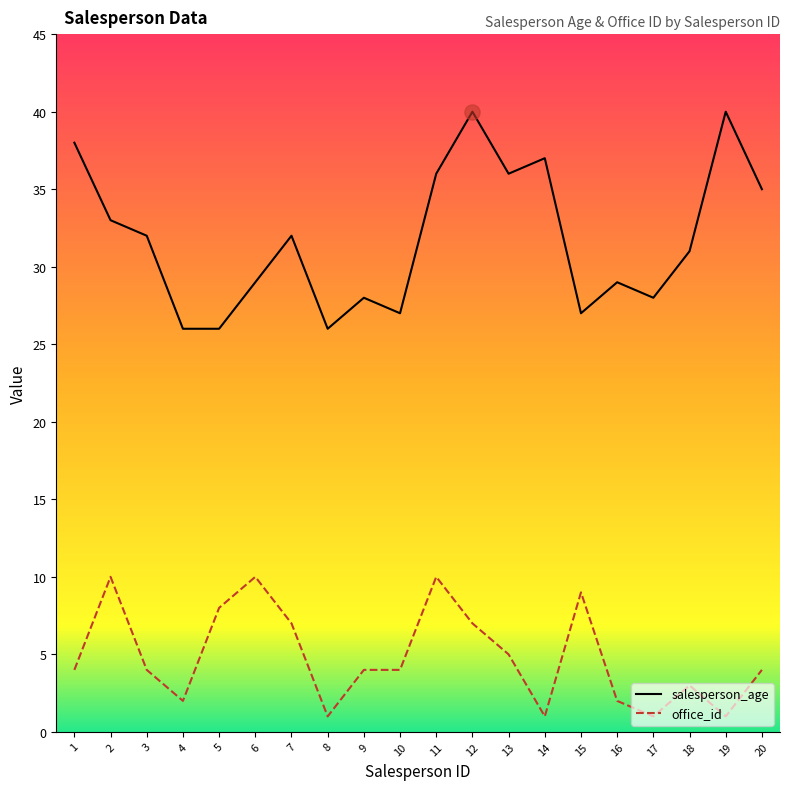

Between 4 and 19, which series saw the biggest shift?

salesperson_age